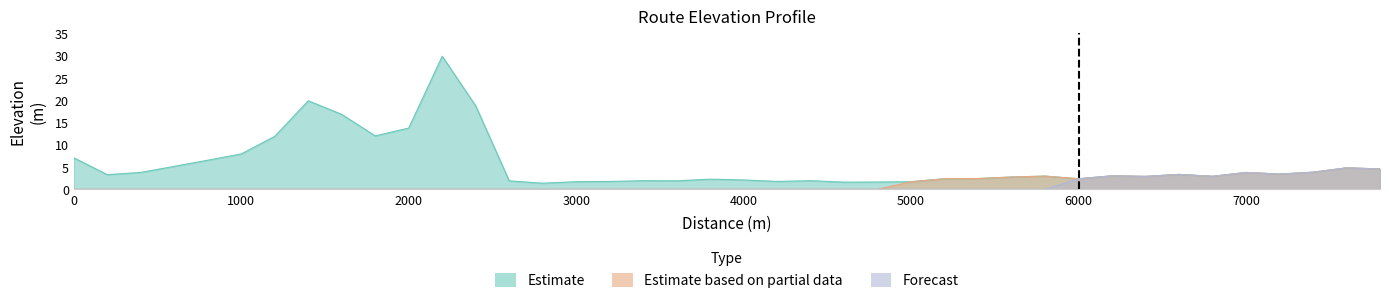

At how many categories does at least one series exceed 18?

3